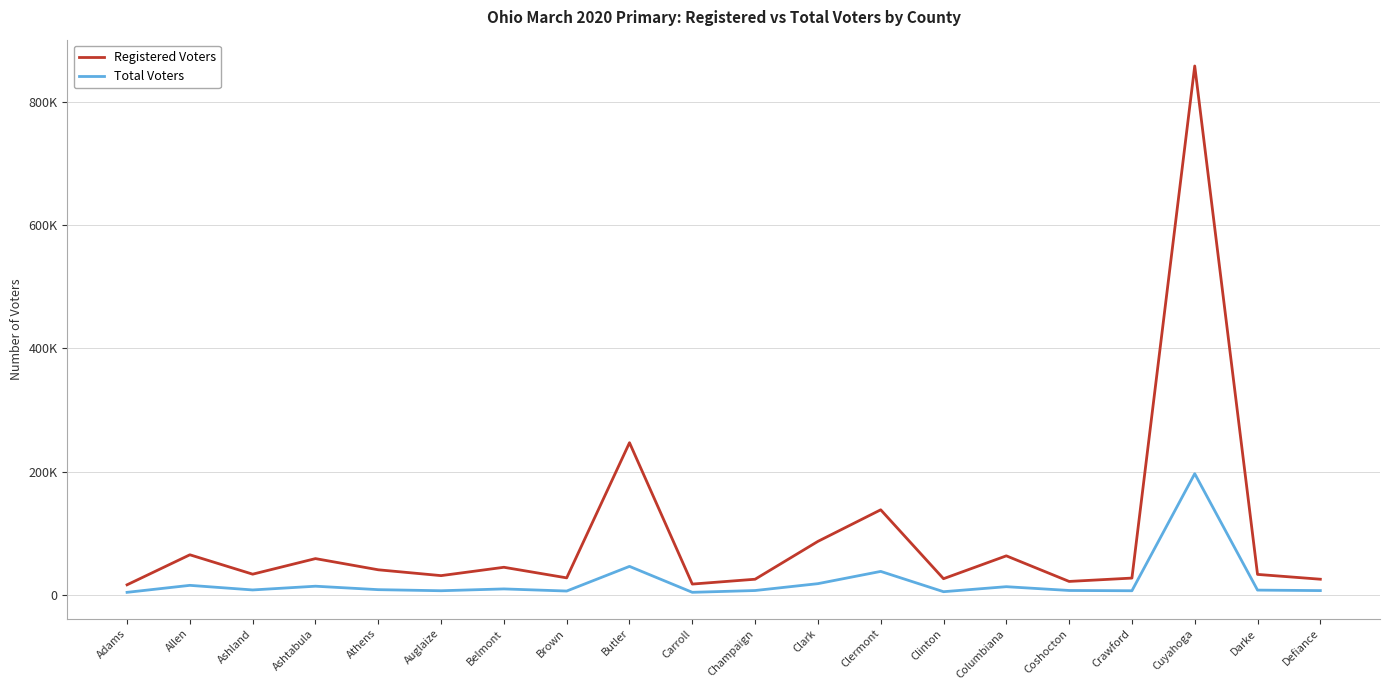

At which label does Total Voters first exceed 8236?

Allen